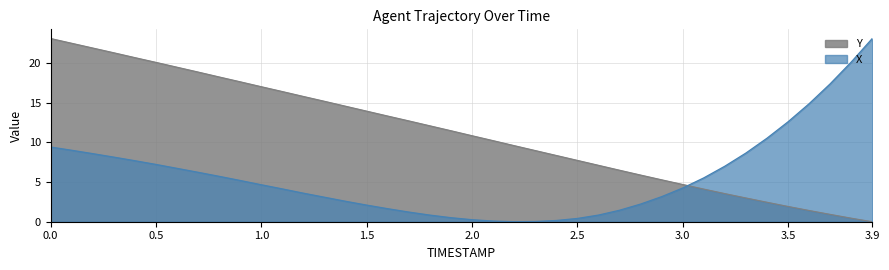

The value of Y at 0.9 is 17.6. True or false?

True